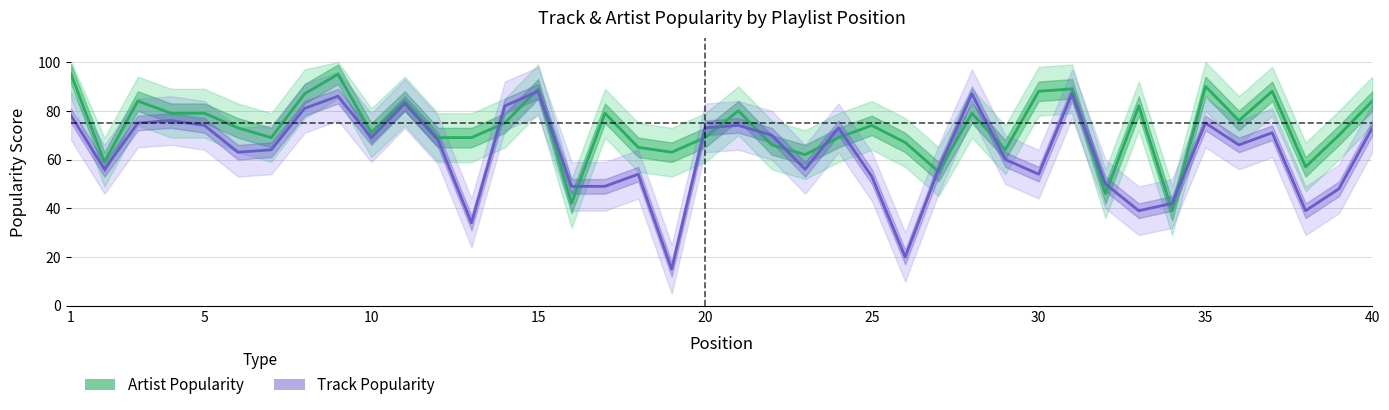

In Artist Popularity, how many points are higher than both neighbors (excluding endpoints)?

12